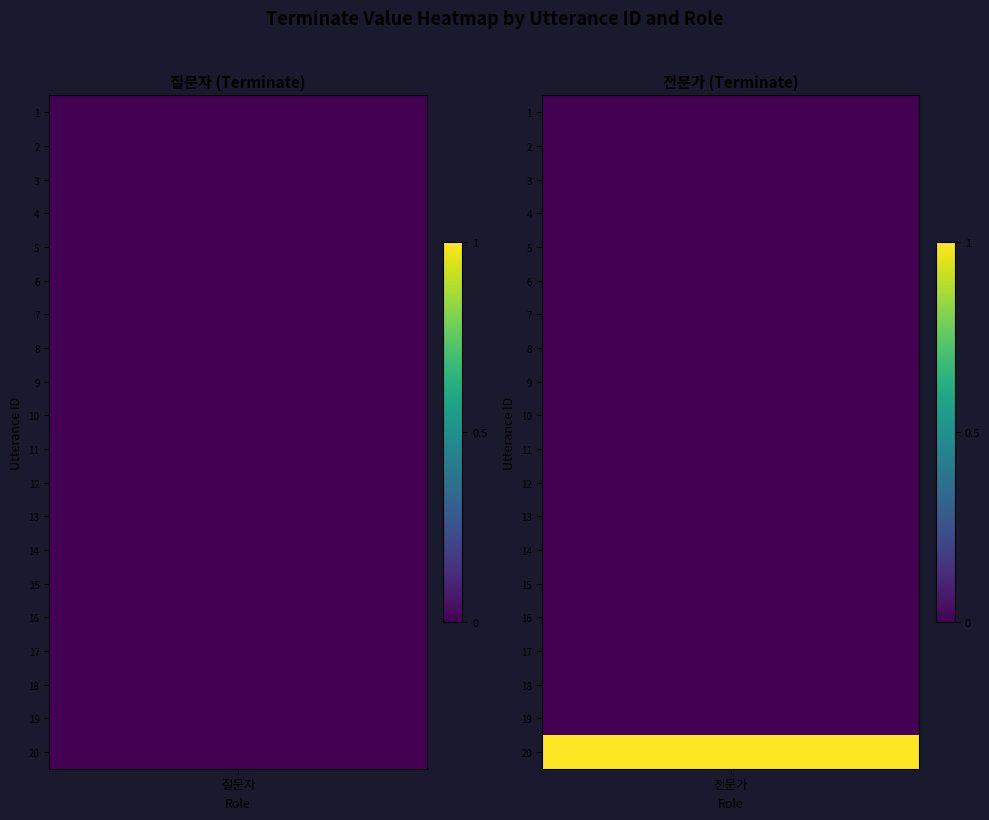

Which has a higher value, 4 or 3?

4